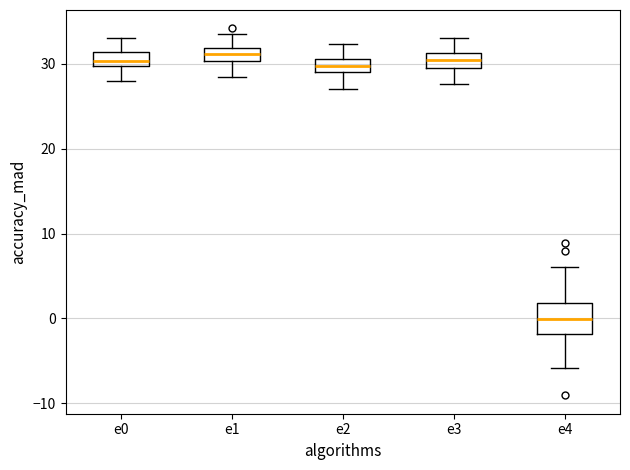

Which box's median line is the lowest?

e4